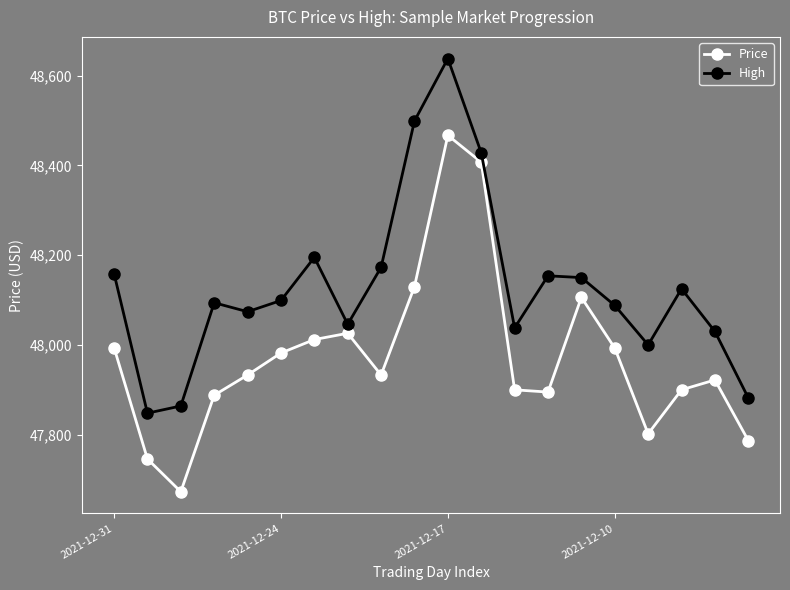

True or false: High and Price cross at least once.

False